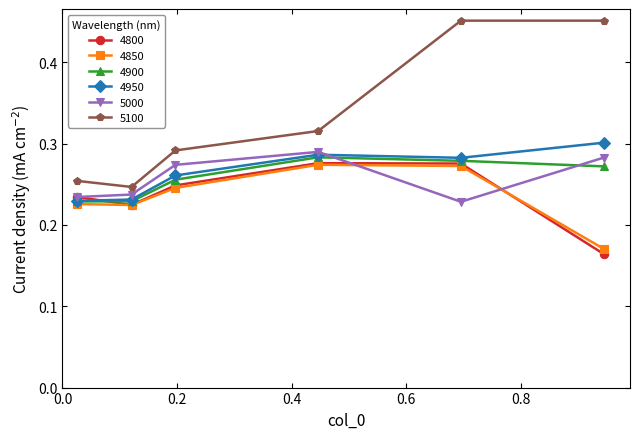

What is the difference between the maximum and minimum values in the 4950 series?

0.1